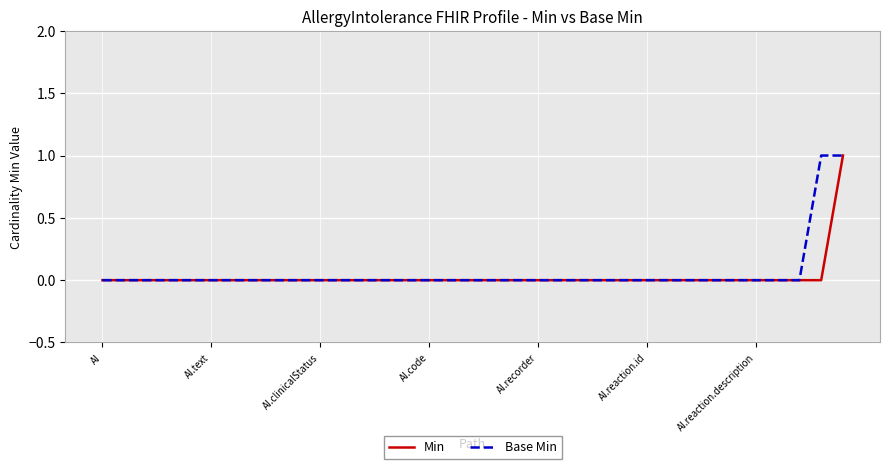

What are all the series names shown in the legend?

Min, Base Min